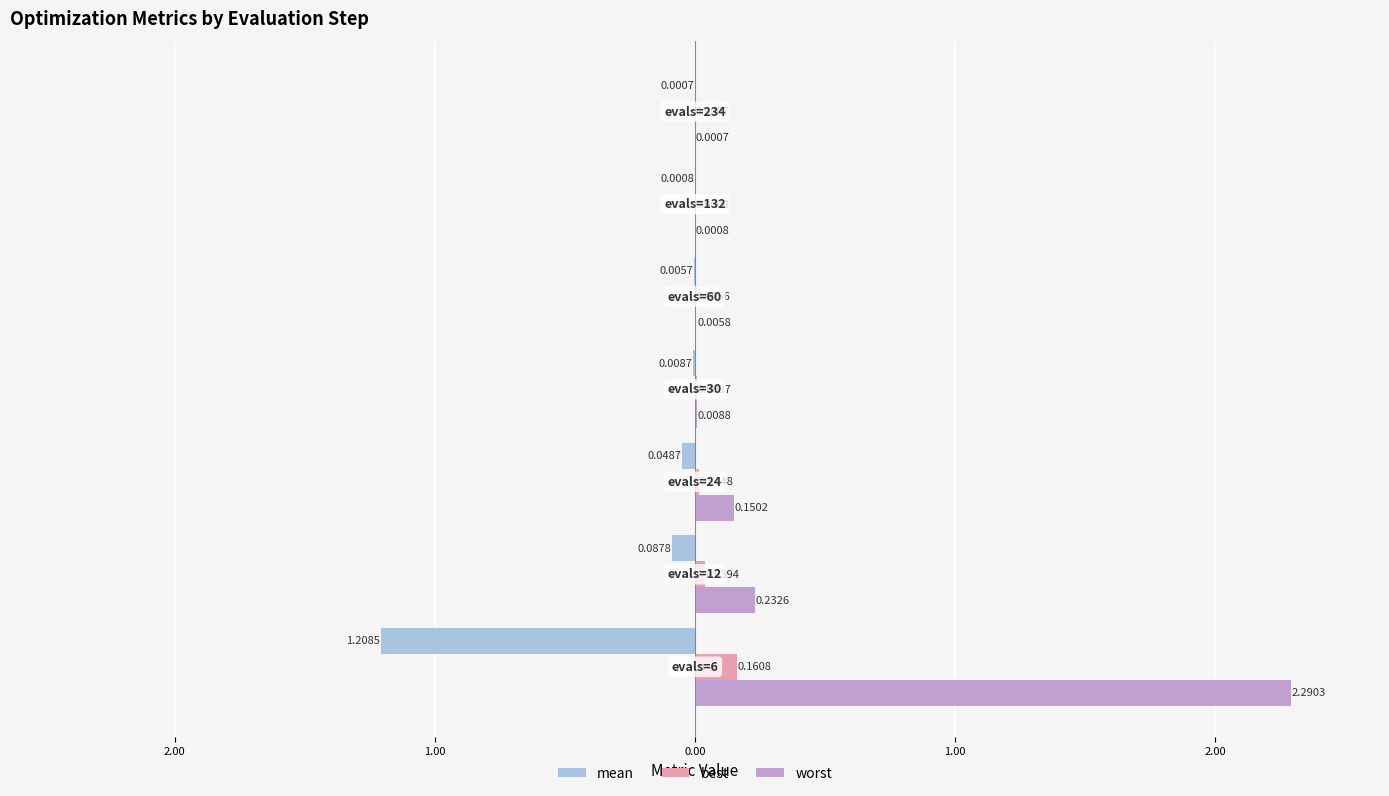

What are all the series names shown in the legend?

mean, best, worst